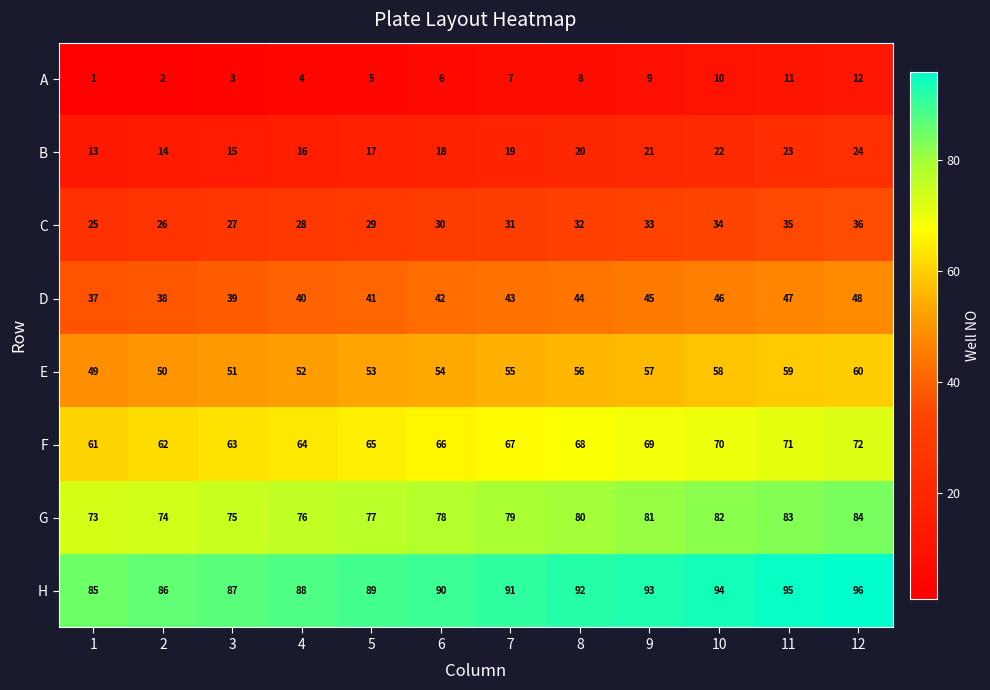

Where is D nearest to the value 42?

6